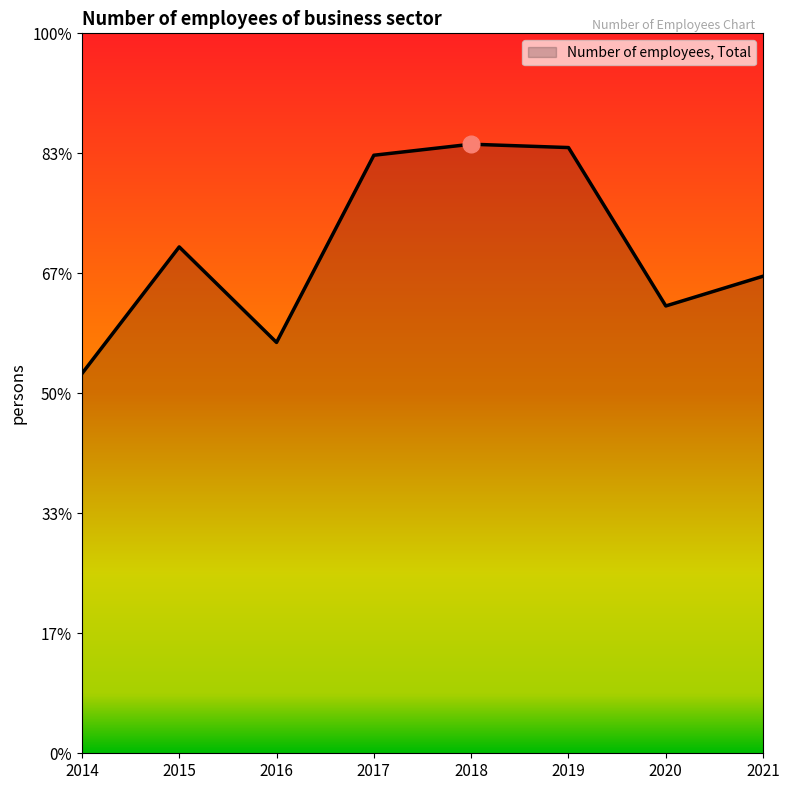

What is the ratio of the value at 2014 to the value at 2018?

0.6